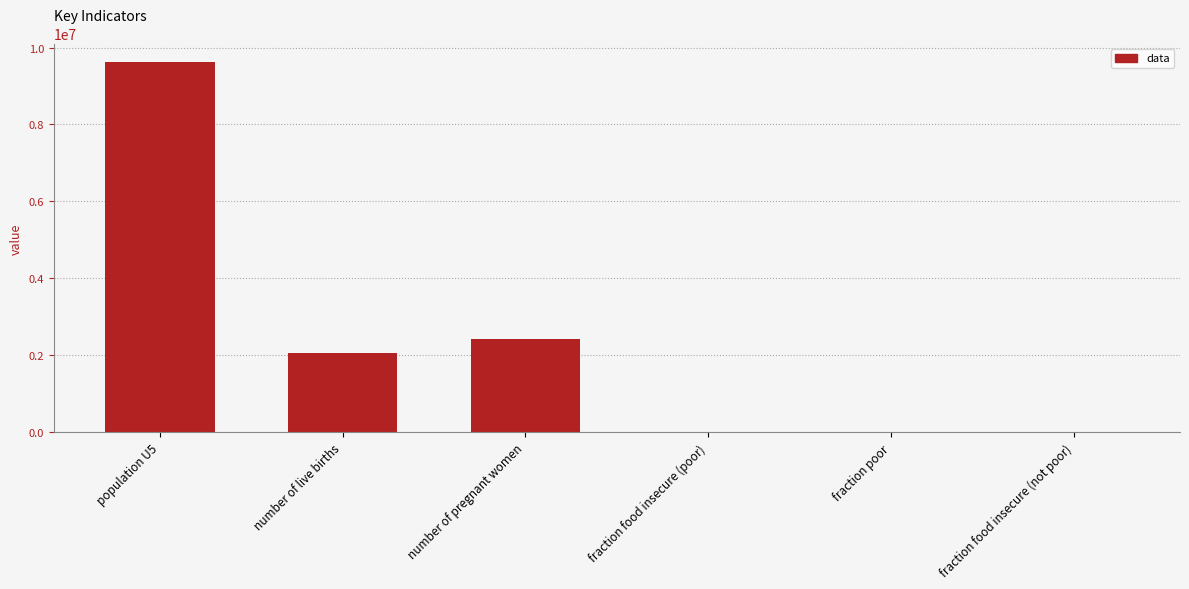

True or false: the data shows 6254500.4 at fraction food insecure (not poor).

False